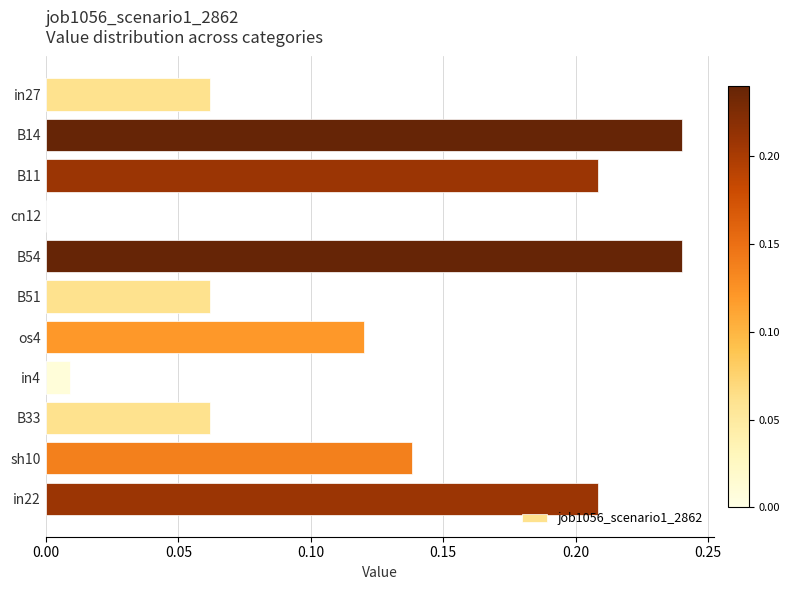

The value at in27 is 0.0. True or false?

False